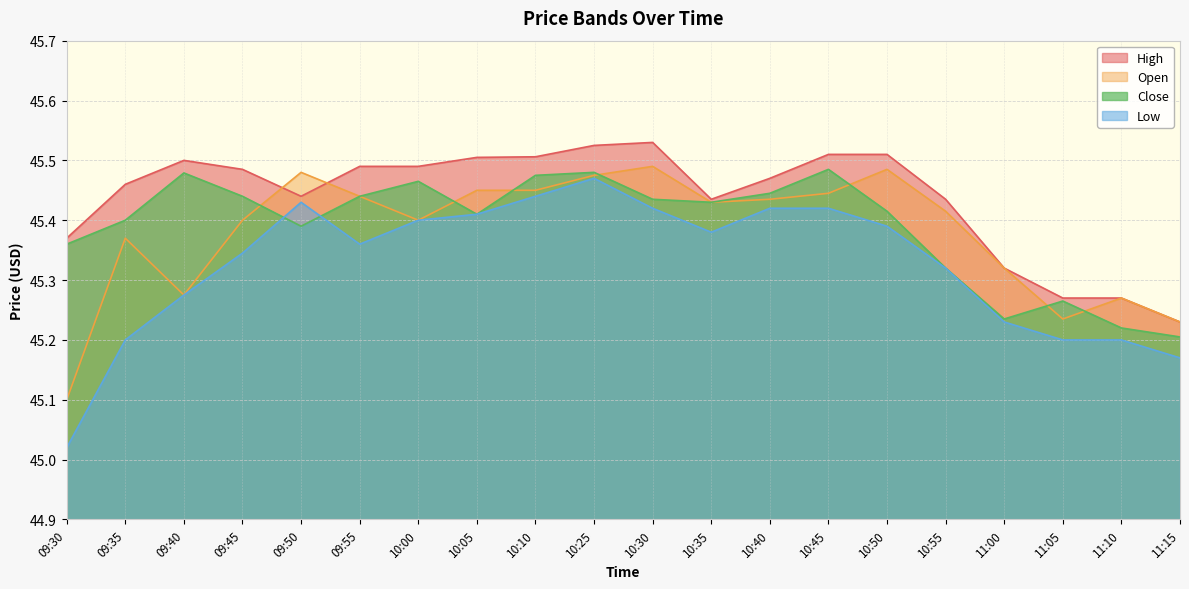

Which series has the largest range (max minus min)?

Low